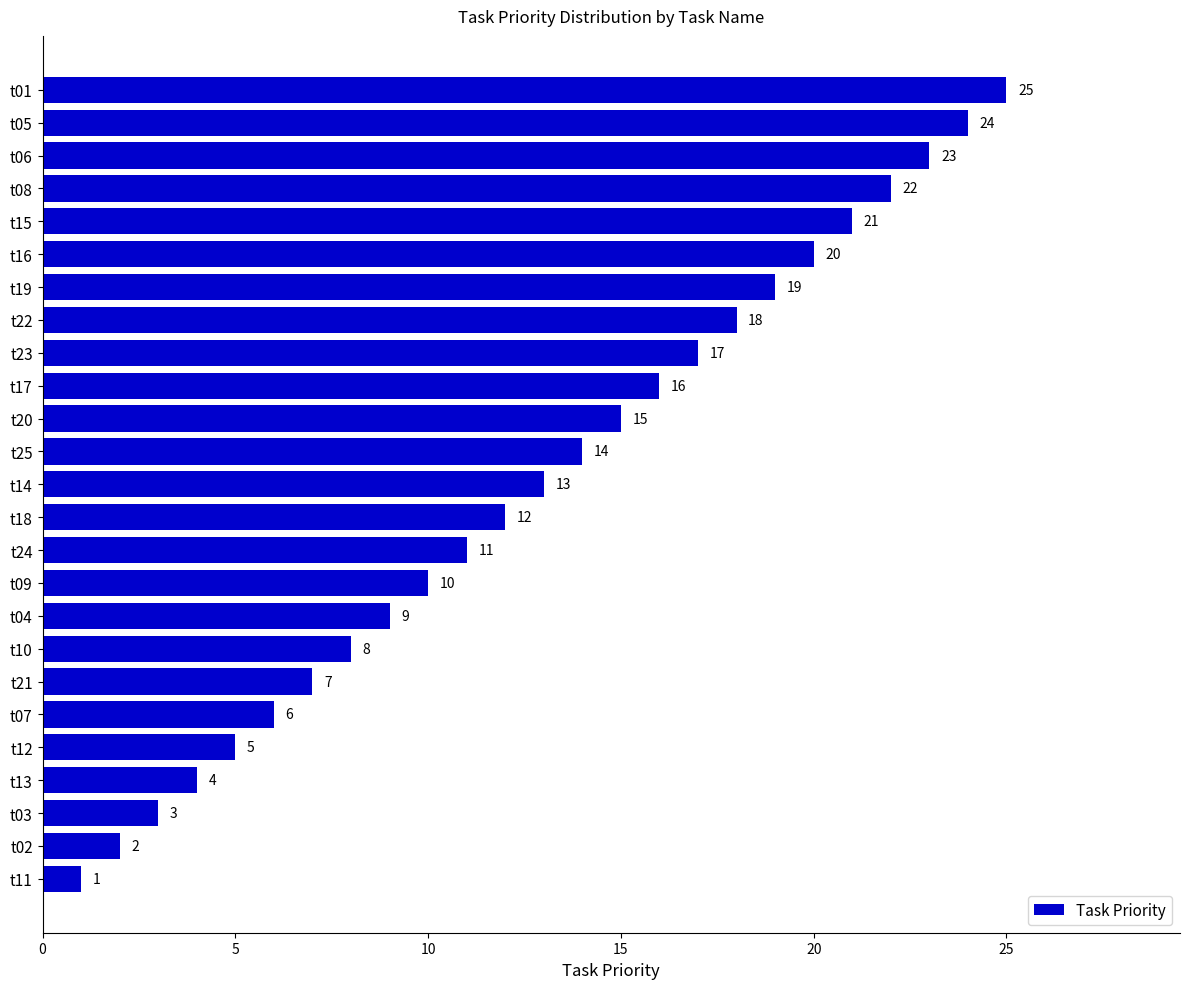

Reading top to bottom, what are all the values shown in this chart?

25	24	23	22	21	20	19	18	17	16	15	14	13	12	11	10	9	8	7	6	5	4	3	2	1